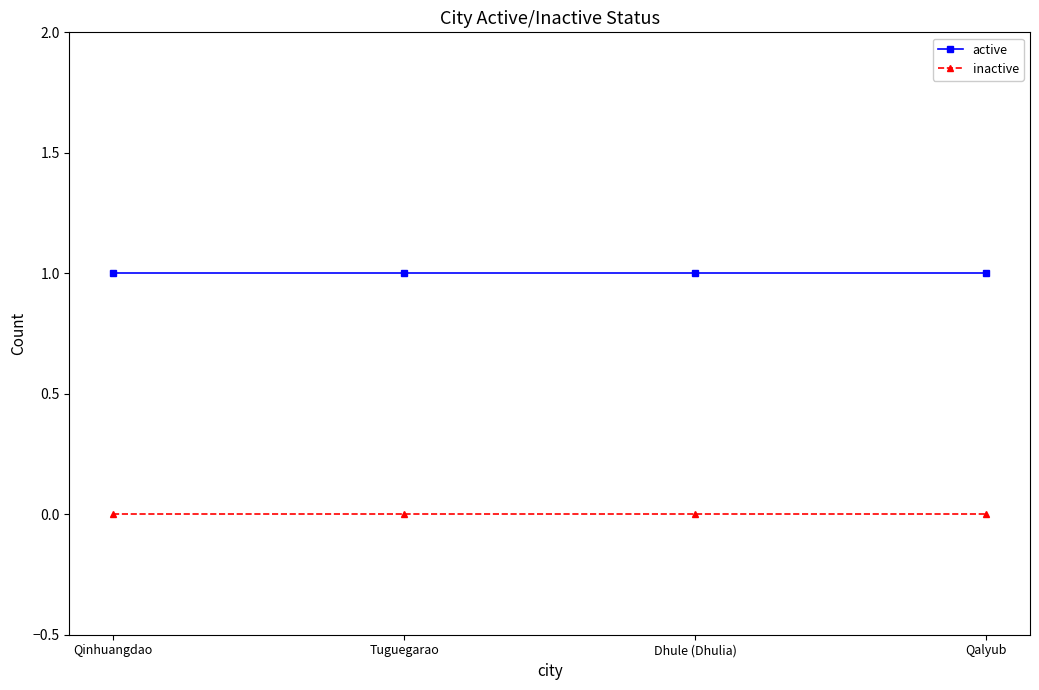

How many lines are shown in the chart?

2